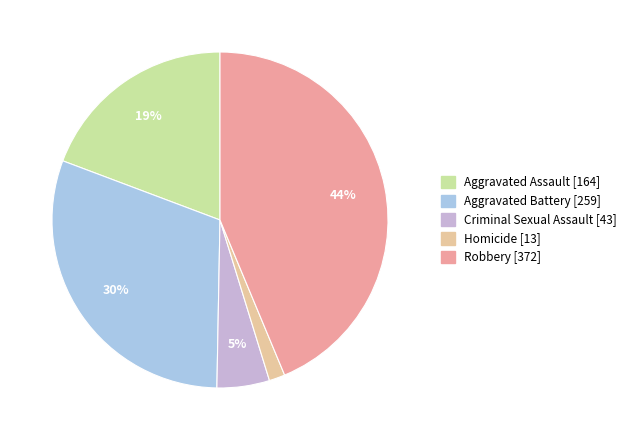

What is the smallest slice in the pie chart?

Homicide